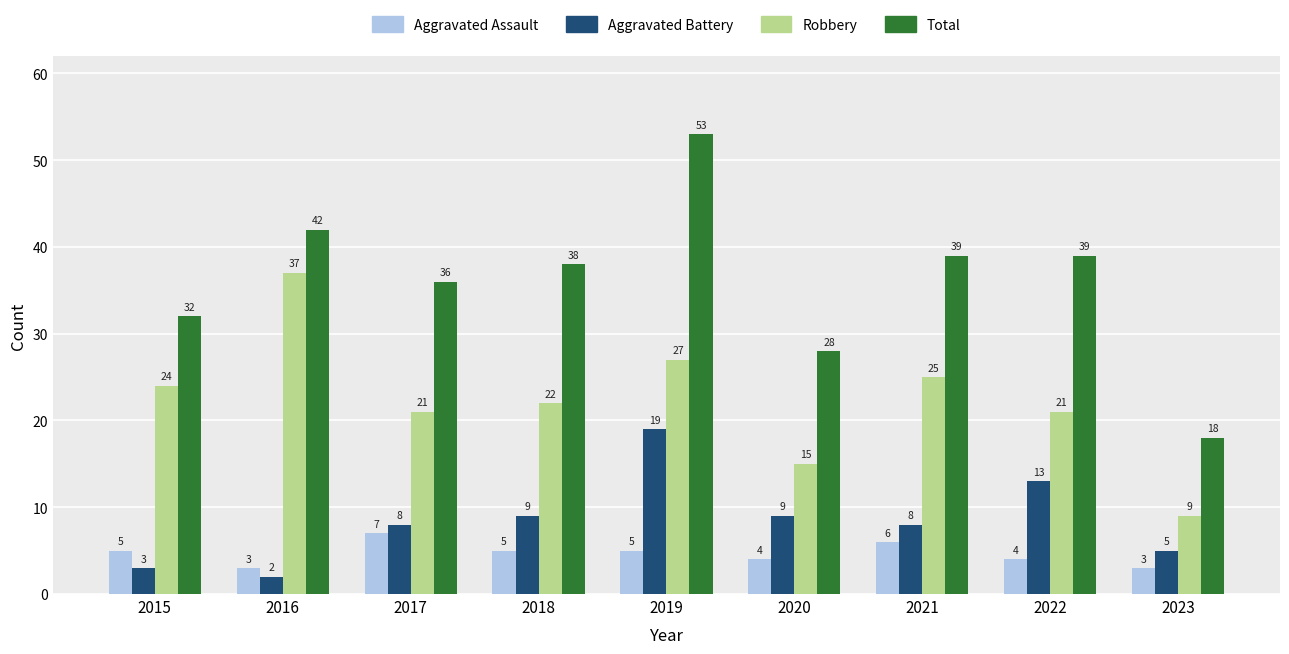

How many Aggravated Assault values are between 4 and 5?

5